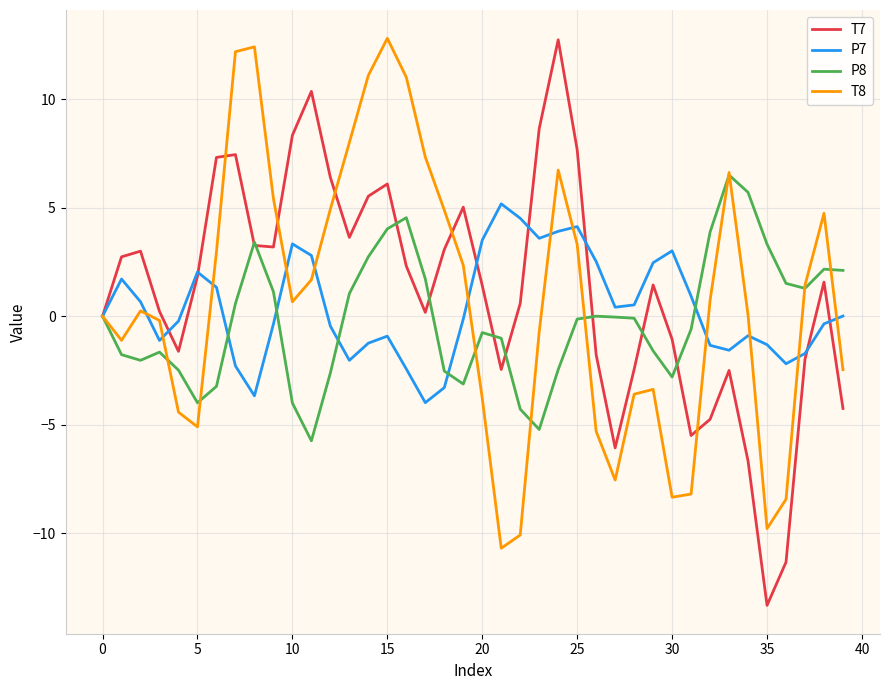

At how many categories does at least one series exceed -4?

40